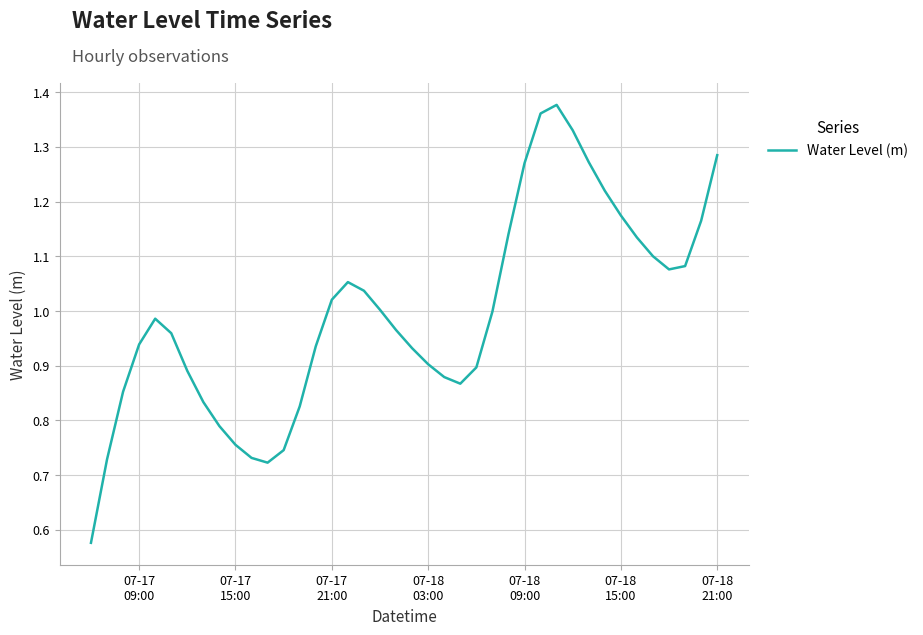

Does the chart have visible grid lines?

Yes